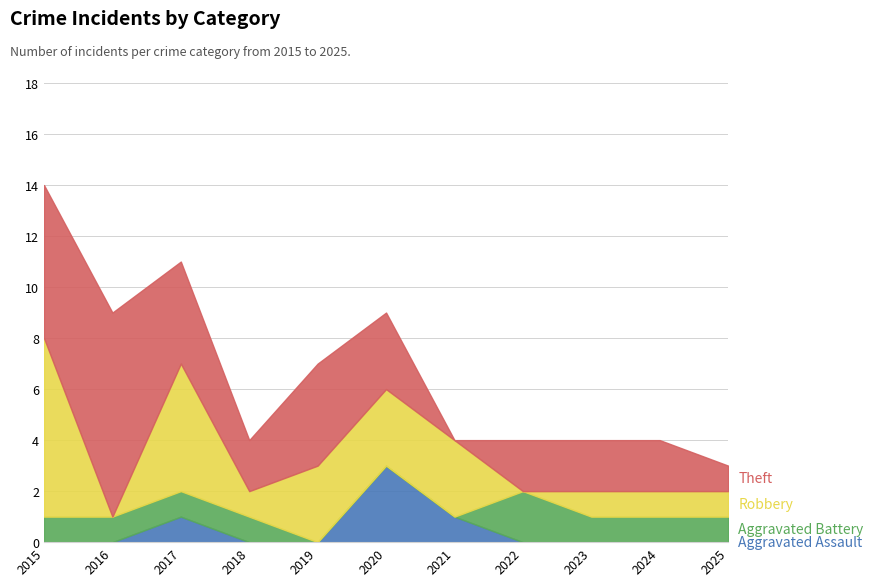

Where is Aggravated Battery nearest to the value 1?

2015